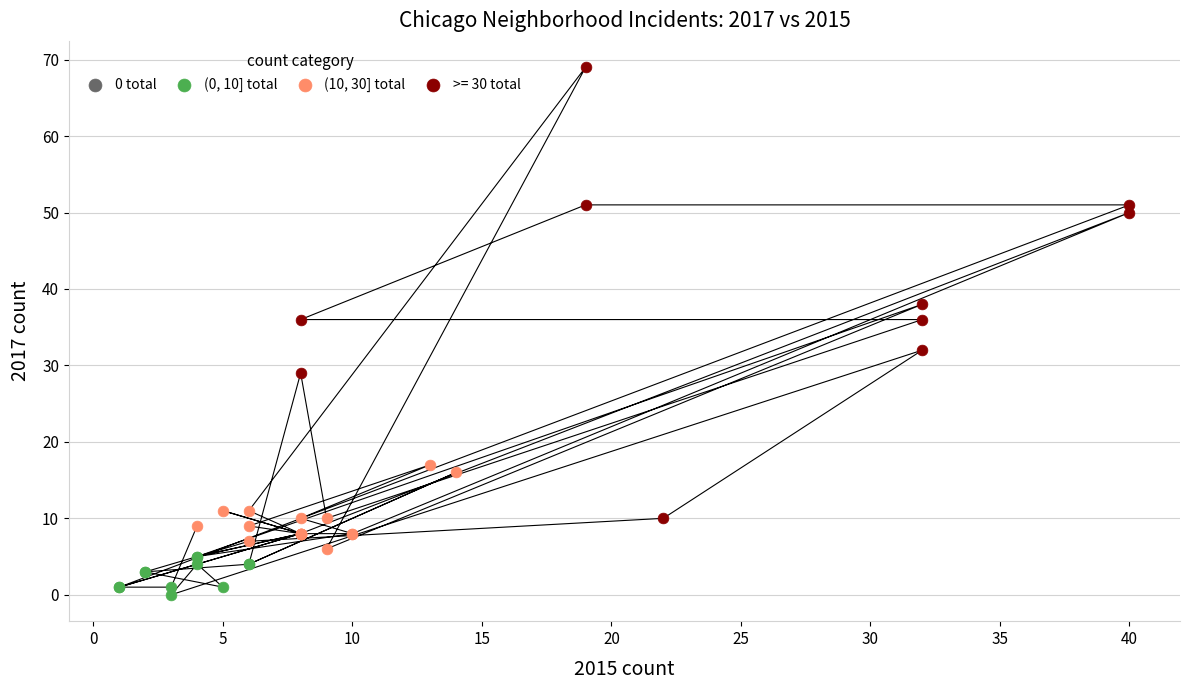

Which series has the widest spread of Y values?

>= 30 total